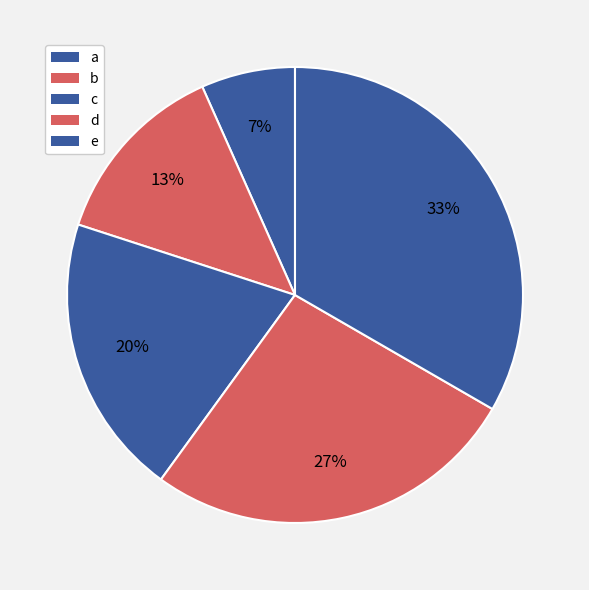

What percentage is the d slice, to the nearest percent?

27%